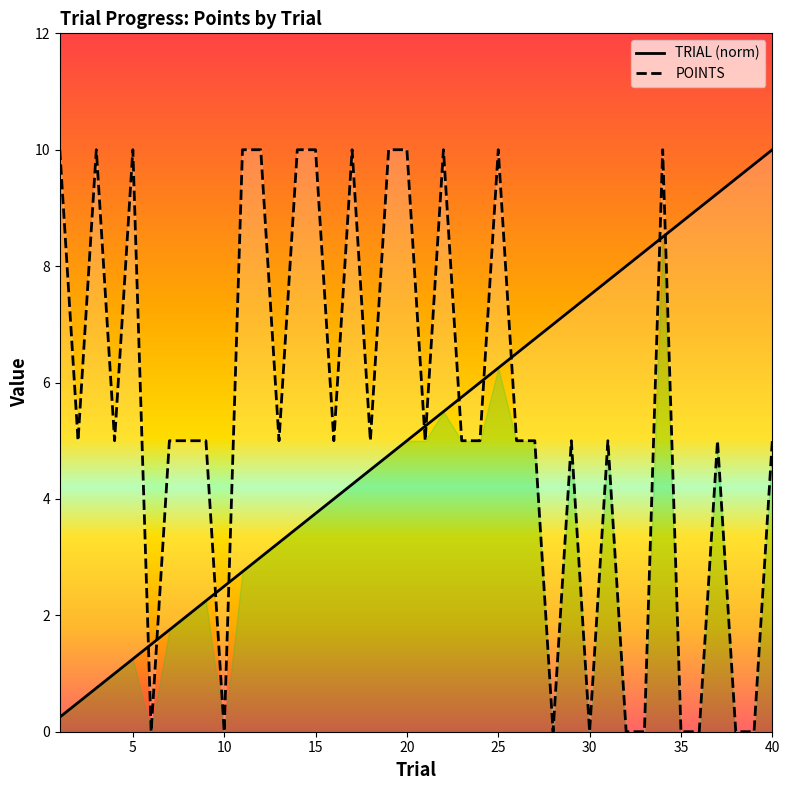

What is the difference between the maximum and minimum values in the TRIAL (norm) series?

9.8